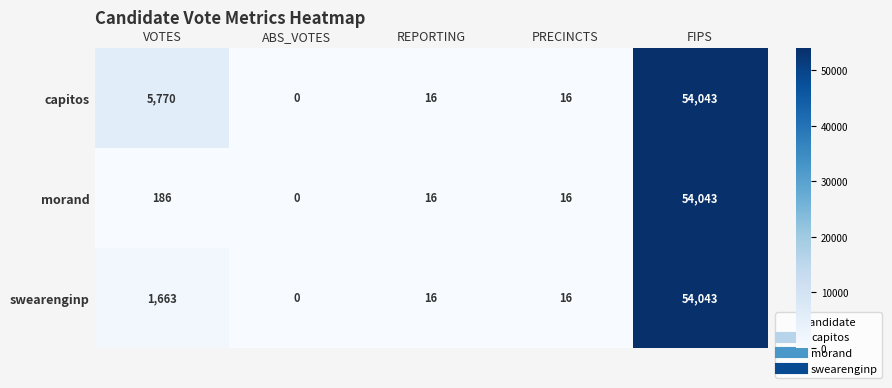

Which series changed the most between VOTES and PRECINCTS?

capitos